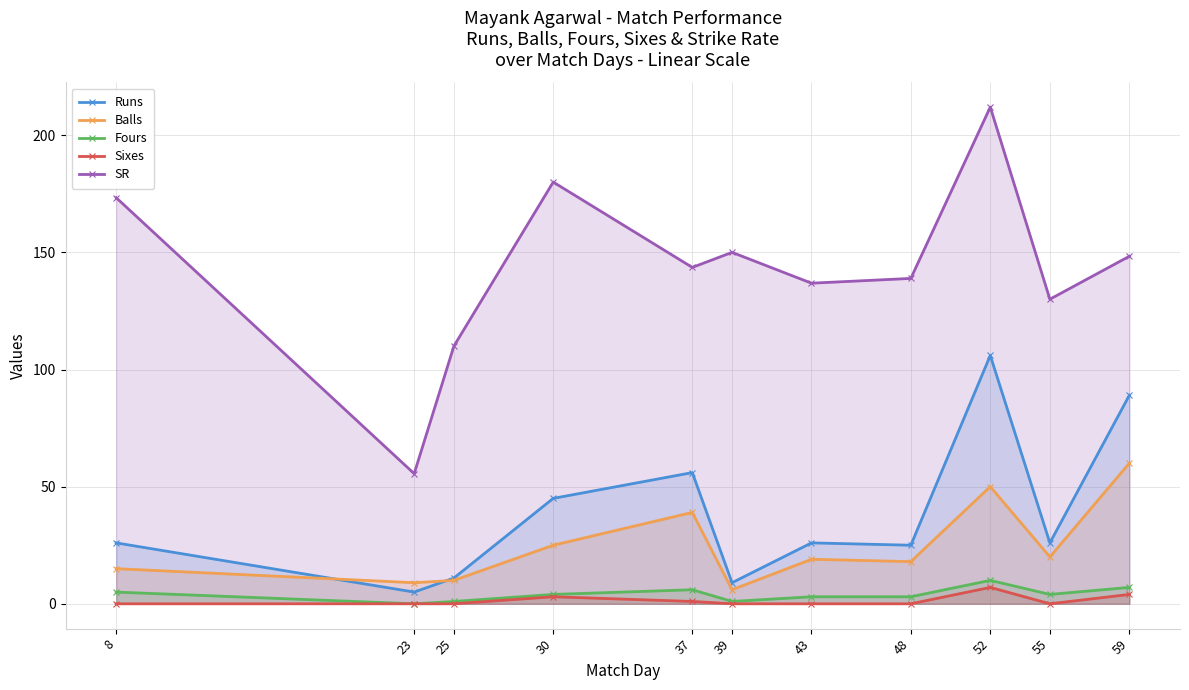

What is the difference between the maximum and minimum values in the Runs series?

101.0